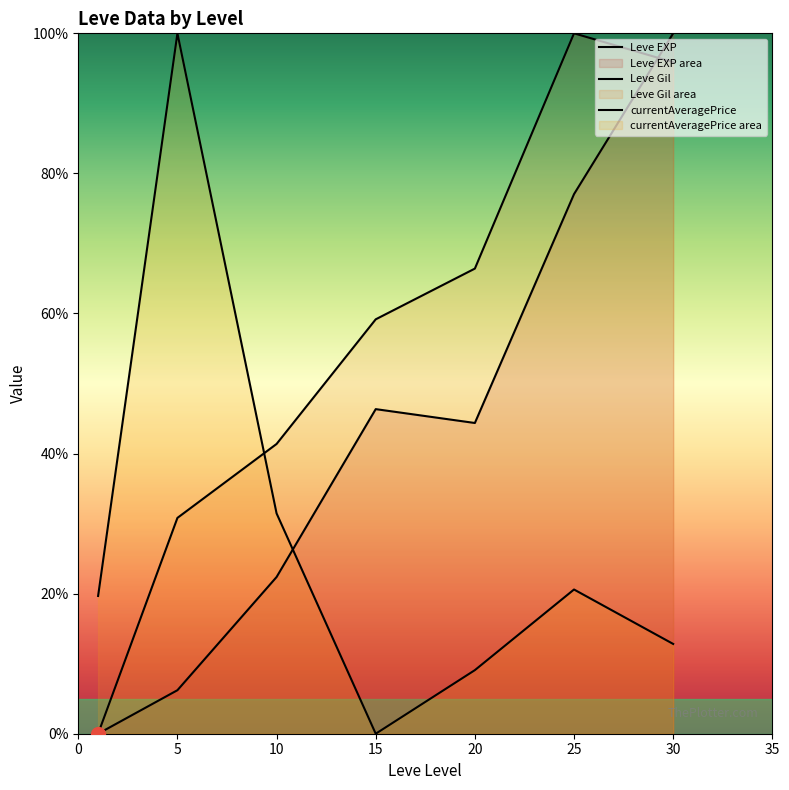

Reading left to right, what are all the values shown in this chart?

Leve EXP: 0.0	6.2	22.4	46.3	44.4	77.0	100.0
Leve Gil: 0.0	30.8	41.4	59.2	66.4	100.0	95.9
currentAveragePrice: 19.7	100.0	31.5	0.0	9.1	20.6	12.8